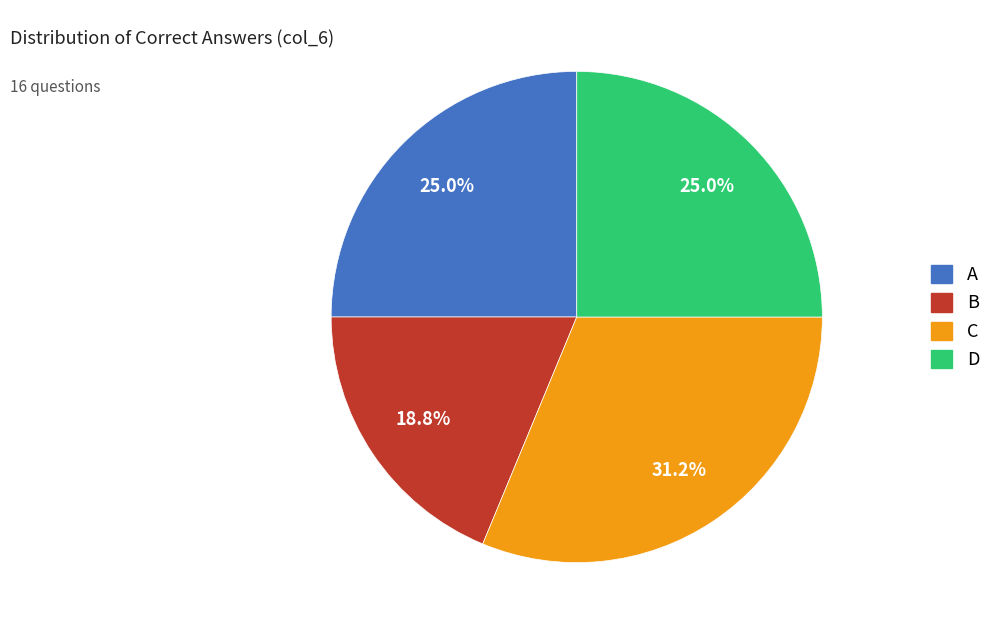

Combined, what portion of the pie is A and D?

50.0%